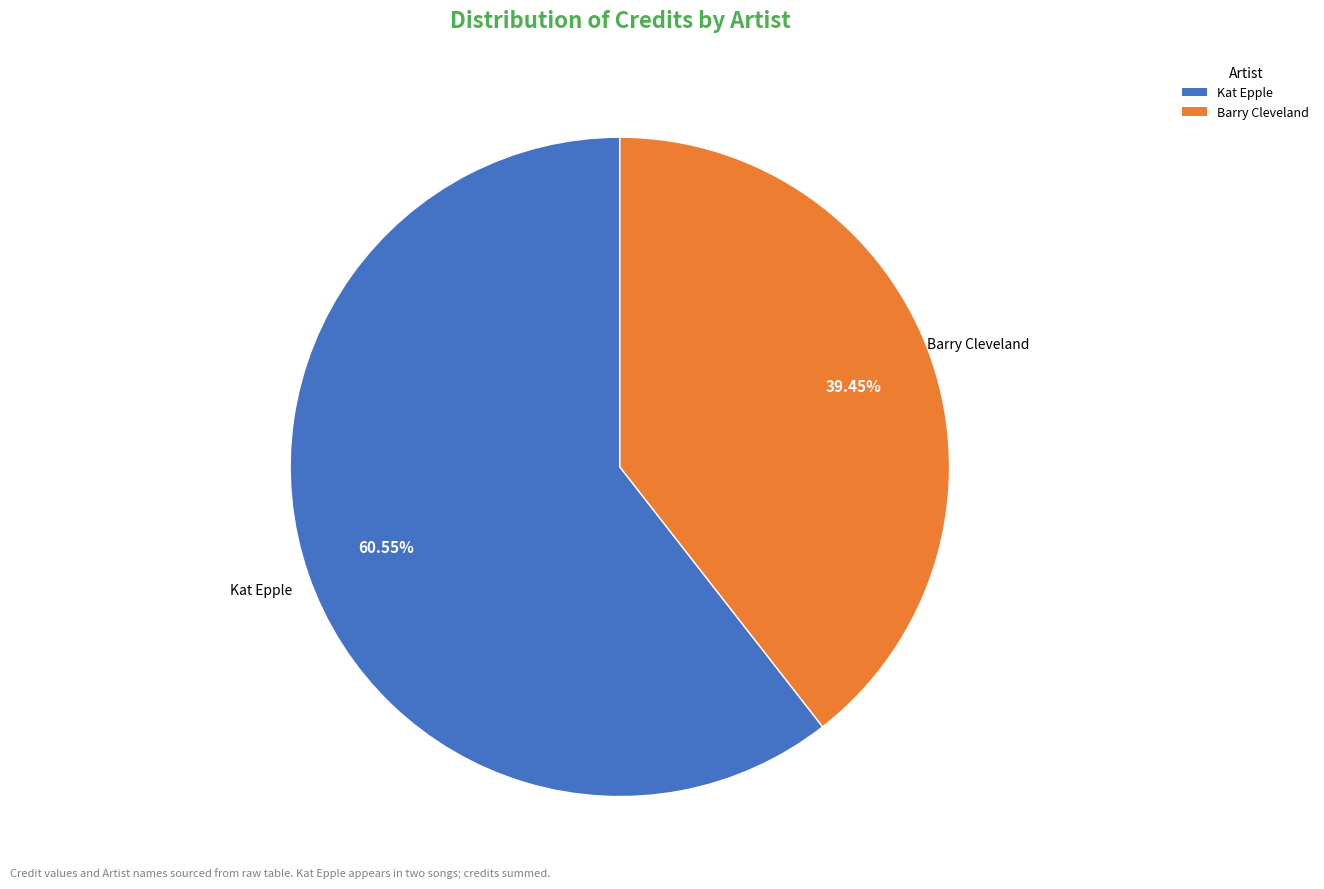

Is there any slice that represents more than half of the pie?

Yes